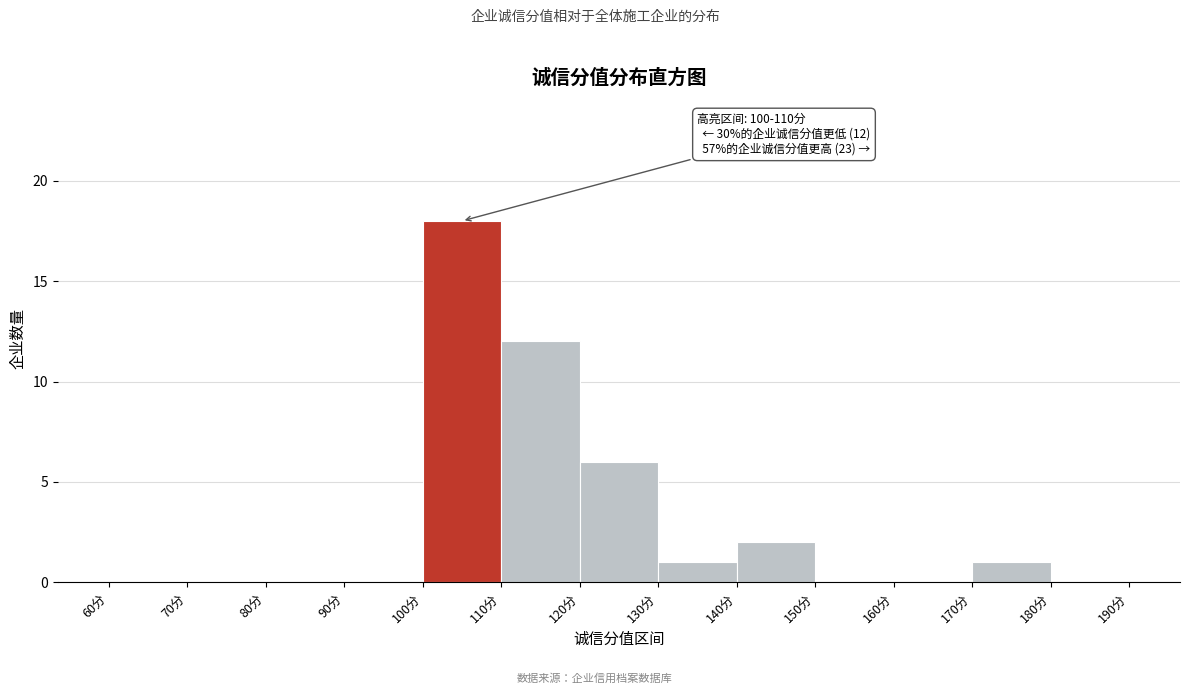

Which range on the x-axis has the tallest bar?

100 to 110